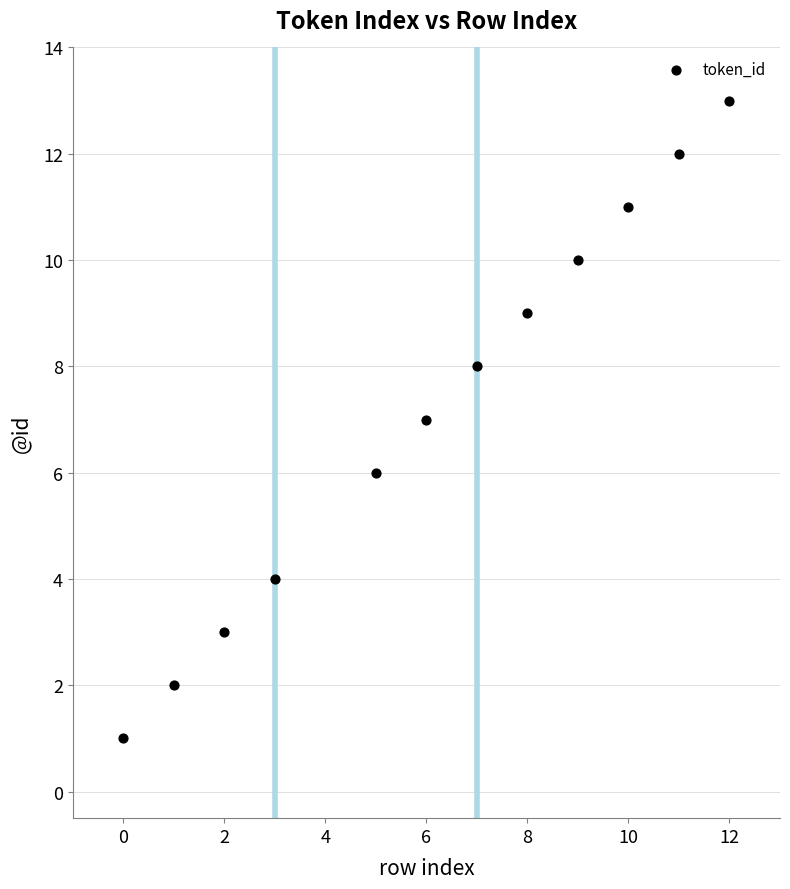

What is the average Y value?

7